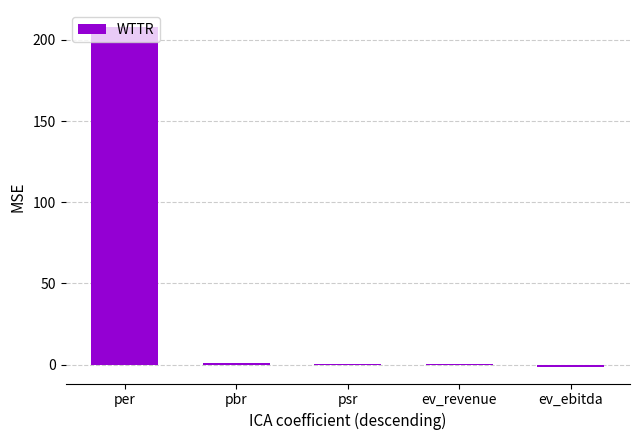

At which label is the value closest to 103?

pbr